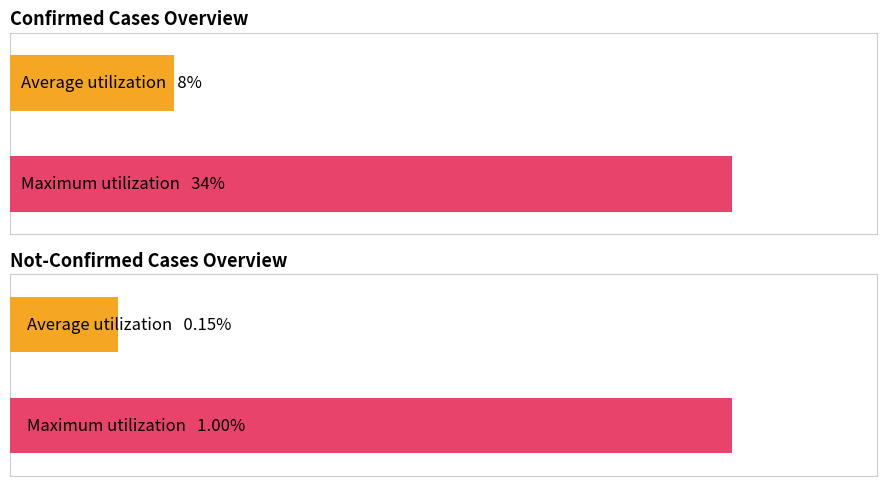

How many series are shown in this chart?

2